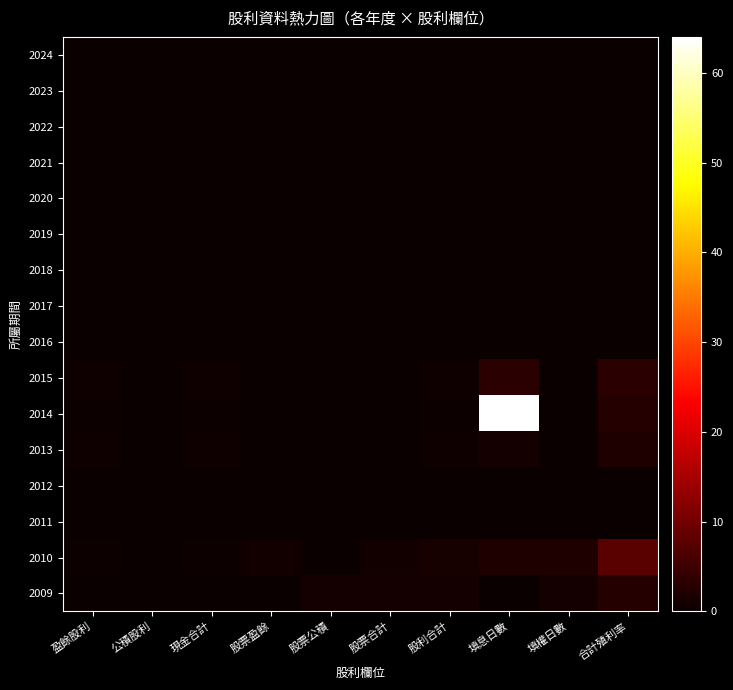

Reading right to left, extract all data points from this chart.

2024: 合計殖利率=0.0	填權日數=0.0	填息日數=0.0	股利合計=0.0	股票合計=0.0	股票公積=0.0	股票盈餘=0.0	現金合計=0.0	公積股利=0.0	盈餘股利=0.0
2023: 合計殖利率=0.0	填權日數=0.0	填息日數=0.0	股利合計=0.0	股票合計=0.0	股票公積=0.0	股票盈餘=0.0	現金合計=0.0	公積股利=0.0	盈餘股利=0.0
2022: 合計殖利率=0.0	填權日數=0.0	填息日數=0.0	股利合計=0.0	股票合計=0.0	股票公積=0.0	股票盈餘=0.0	現金合計=0.0	公積股利=0.0	盈餘股利=0.0
2021: 合計殖利率=0.0	填權日數=0.0	填息日數=0.0	股利合計=0.0	股票合計=0.0	股票公積=0.0	股票盈餘=0.0	現金合計=0.0	公積股利=0.0	盈餘股利=0.0
2020: 合計殖利率=0.0	填權日數=0.0	填息日數=0.0	股利合計=0.0	股票合計=0.0	股票公積=0.0	股票盈餘=0.0	現金合計=0.0	公積股利=0.0	盈餘股利=0.0
2019: 合計殖利率=0.0	填權日數=0.0	填息日數=0.0	股利合計=0.0	股票合計=0.0	股票公積=0.0	股票盈餘=0.0	現金合計=0.0	公積股利=0.0	盈餘股利=0.0
2018: 合計殖利率=0.0	填權日數=0.0	填息日數=0.0	股利合計=0.0	股票合計=0.0	股票公積=0.0	股票盈餘=0.0	現金合計=0.0	公積股利=0.0	盈餘股利=0.0
2017: 合計殖利率=0.0	填權日數=0.0	填息日數=0.0	股利合計=0.0	股票合計=0.0	股票公積=0.0	股票盈餘=0.0	現金合計=0.0	公積股利=0.0	盈餘股利=0.0
2016: 合計殖利率=0.0	填權日數=0.0	填息日數=0.0	股利合計=0.0	股票合計=0.0	股票公積=0.0	股票盈餘=0.0	現金合計=0.0	公積股利=0.0	盈餘股利=0.0
2015: 合計殖利率=3.0	填權日數=0.0	填息日數=3.0	股利合計=0.5	股票合計=0.0	股票公積=0.0	股票盈餘=0.0	現金合計=0.5	公積股利=0.0	盈餘股利=0.5
2014: 合計殖利率=2.5	填權日數=0.0	填息日數=64.0	股利合計=0.4	股票合計=0.0	股票公積=0.0	股票盈餘=0.0	現金合計=0.4	公積股利=0.0	盈餘股利=0.4
2013: 合計殖利率=2.2	填權日數=0.0	填息日數=1.0	股利合計=0.5	股票合計=0.0	股票公積=0.0	股票盈餘=0.0	現金合計=0.5	公積股利=0.0	盈餘股利=0.5
2012: 合計殖利率=0.0	填權日數=0.0	填息日數=0.0	股利合計=0.0	股票合計=0.0	股票公積=0.0	股票盈餘=0.0	現金合計=0.0	公積股利=0.0	盈餘股利=0.0
2011: 合計殖利率=0.0	填權日數=0.0	填息日數=0.0	股利合計=0.0	股票合計=0.0	股票公積=0.0	股票盈餘=0.0	現金合計=0.0	公積股利=0.0	盈餘股利=0.0
2010: 合計殖利率=7.6	填權日數=2.0	填息日數=2.0	股利合計=1.4	股票合計=0.9	股票公積=0.0	股票盈餘=0.9	現金合計=0.5	公積股利=0.0	盈餘股利=0.5
2009: 合計殖利率=2.5	填權日數=1.0	填息日數=0.0	股利合計=1.0	股票合計=1.0	股票公積=1.0	股票盈餘=0.0	現金合計=0.0	公積股利=0.0	盈餘股利=0.0